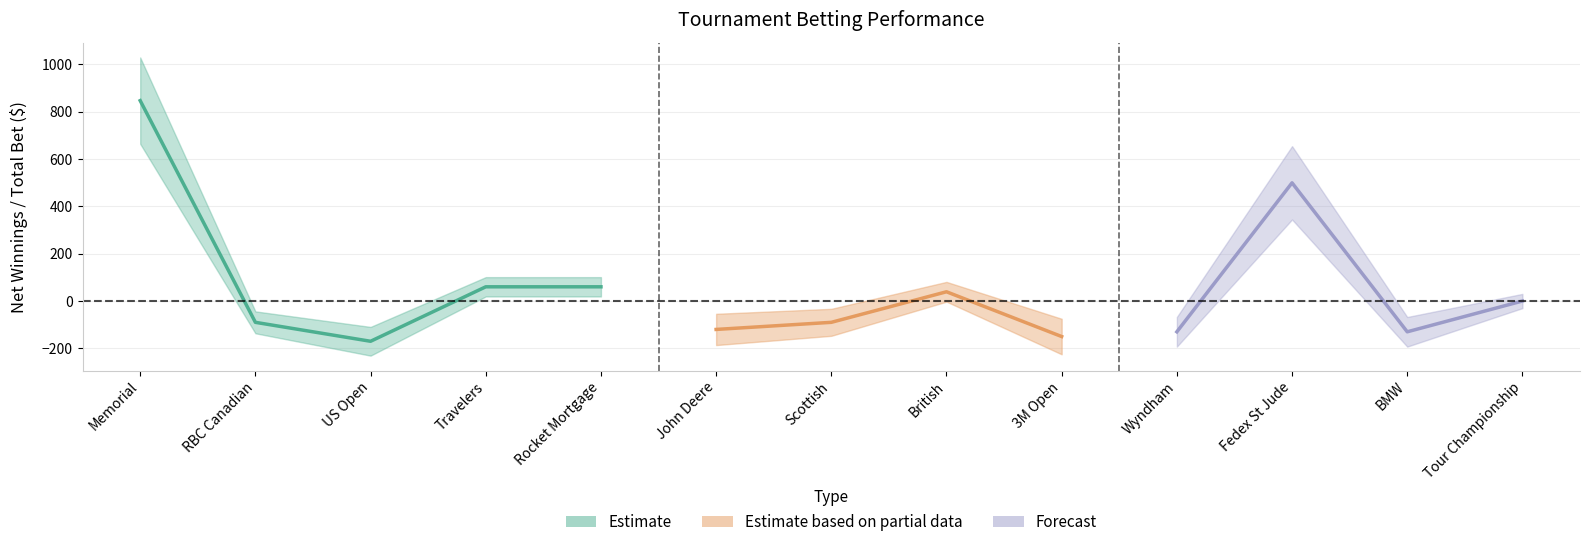

What is the value of the Net Winnings point at the 9th from the left?

-150